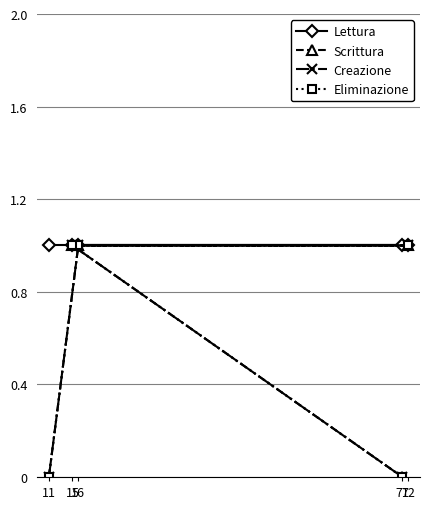

Which series has the largest range (max minus min)?

Scrittura